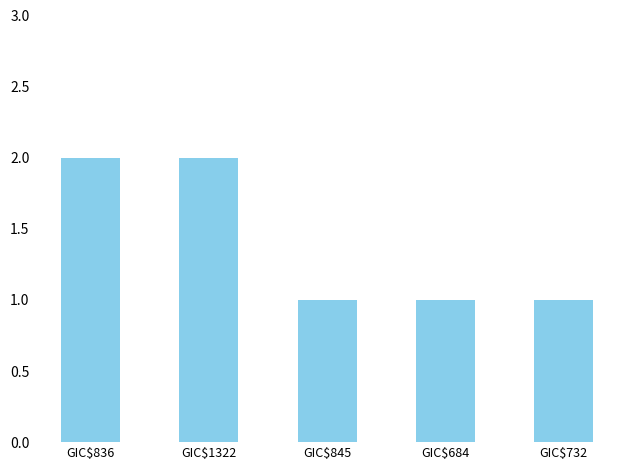

Are the bars horizontal?

No